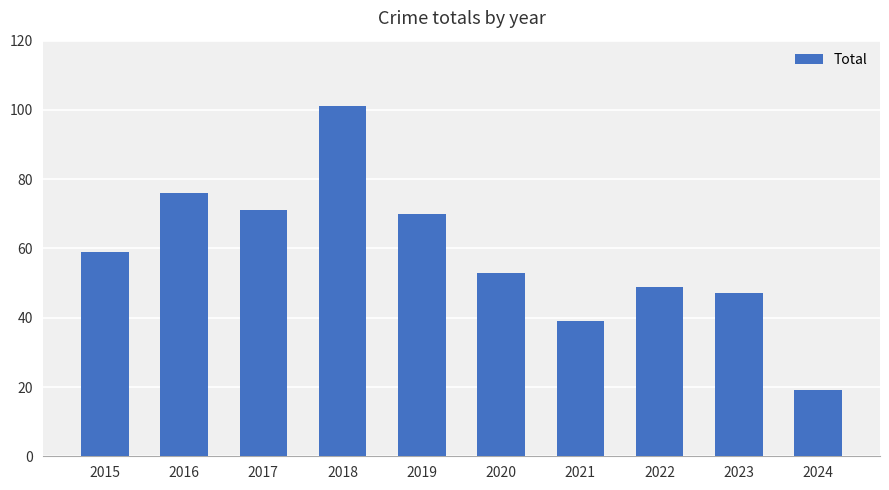

The chart shows a value of 91 at 2015. True or false?

False